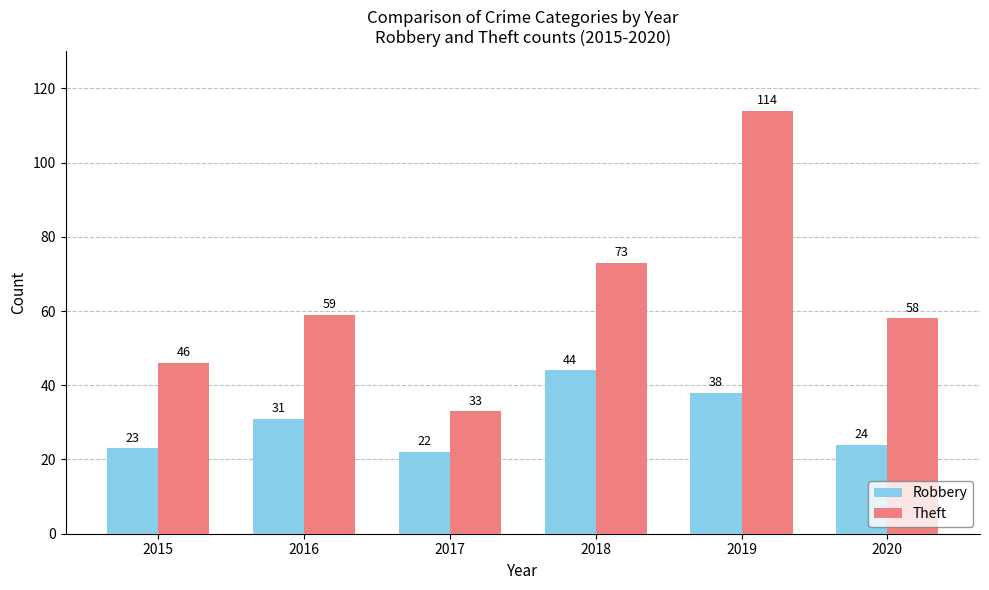

What is the minimum value shown in the chart?

22